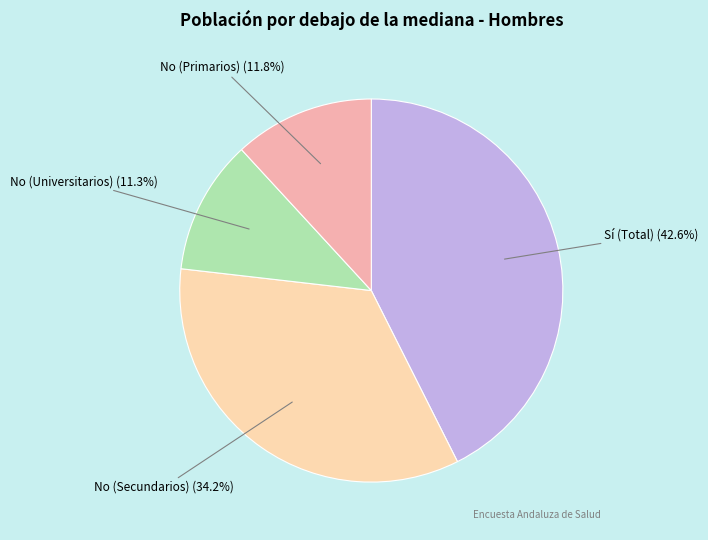

Does any single category account for the majority?

No